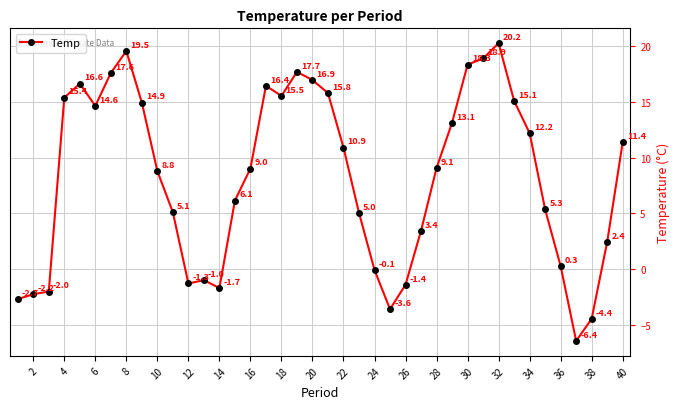

What is the value of the 35th point from the left?

5.3